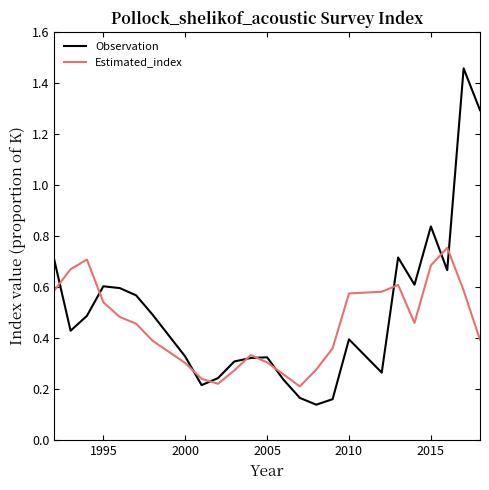

Which series has the widest spread of values?

Observation